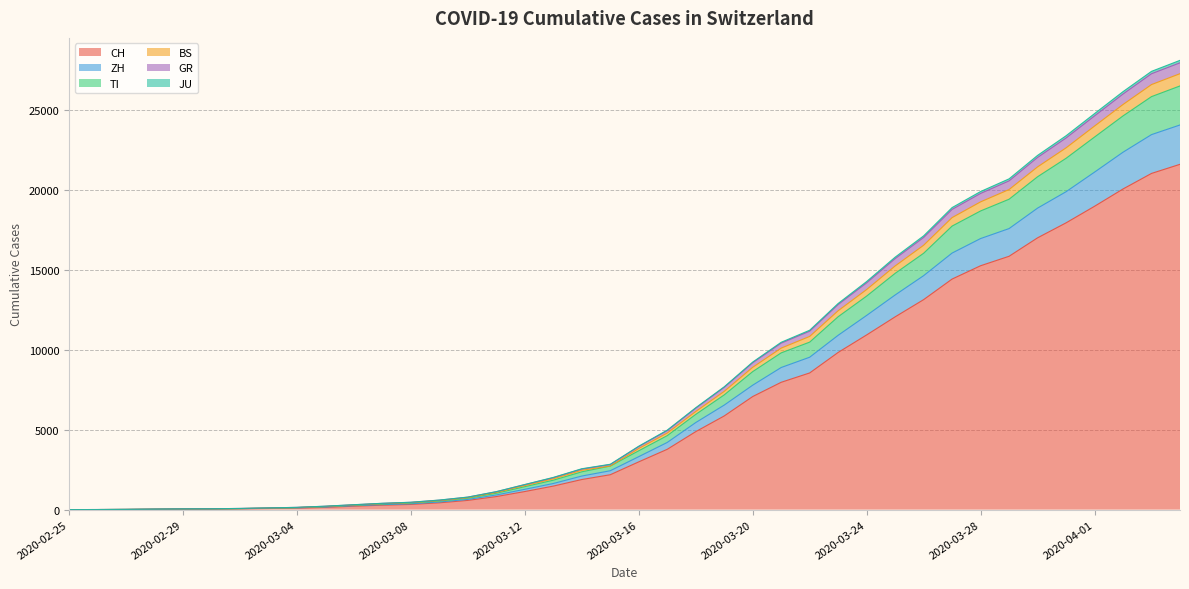

Reading left to right, transcribe all the data shown in this chart.

CH: 0	4	8	20	30	36	50	70	97	141	216	278	325	426	577	817	1132	1472	1883	2183	2989	3774	4879	5861	7075	7967	8551	9835	10930	12061	13138	14426	15259	15851	17005	17942	18979	20062	21035	21605
ZH: 0	4	10	22	36	43	60	83	112	164	245	312	365	475	639	918	1272	1635	2101	2433	3315	4203	5447	6540	7786	8892	9535	10908	12151	13429	14638	16053	16960	17584	18864	19889	21115	22362	23463	24066
TI: 0	4	11	23	38	45	64	91	125	189	273	353	414	536	714	1026	1435	1841	2366	2726	3683	4629	5958	7178	8635	9808	10480	12070	13360	14783	16039	17741	18687	19421	20826	21980	23310	24633	25840	26508
BS: 0	6	15	31	46	53	75	106	143	216	308	397	462	599	786	1126	1573	2015	2557	2838	3969	4974	6375	7686	9232	10470	11224	12899	14271	15795	17127	18898	19902	20695	22162	23390	24777	26151	27421	28109
GR: 0	6	14	30	45	52	74	104	141	212	304	392	457	592	779	1119	1561	1998	2539	2819	3944	4945	6343	7650	9188	10416	11163	12830	14189	15703	17027	18784	19783	20568	22034	23250	24632	26002	27272	27955
JU: 0	4	12	24	39	46	65	94	128	197	288	374	438	564	747	1075	1508	1933	2466	2726	3826	4793	6139	7398	8905	10105	10836	12444	13770	15245	16540	18271	19256	20026	21443	22633	23997	25347	26594	27275